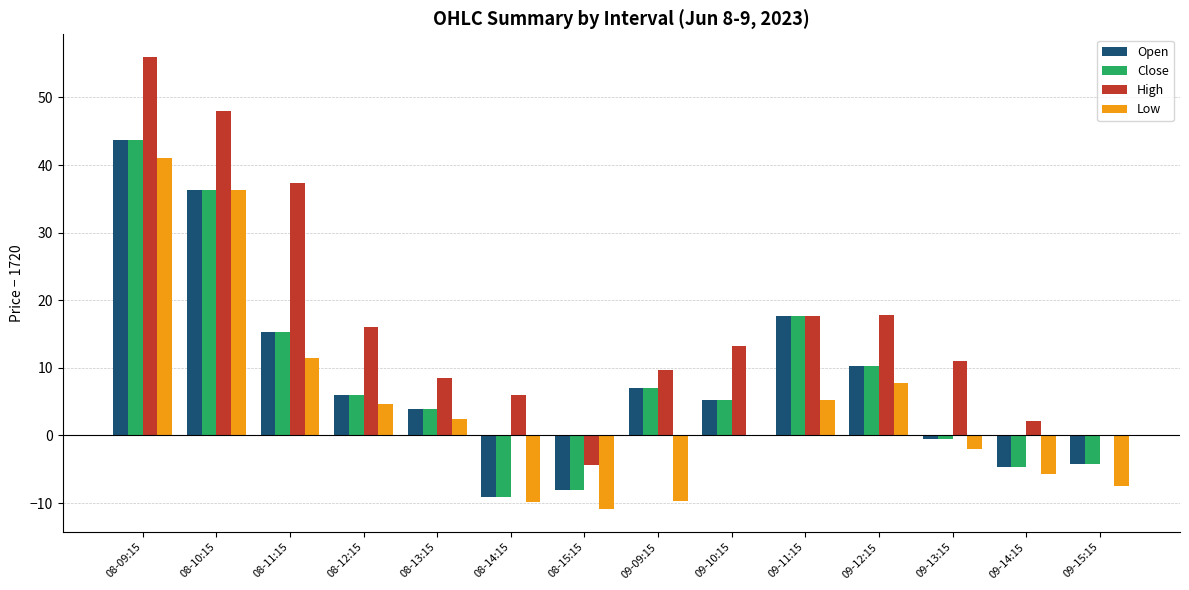

What is the sum of all Open values?

118.6